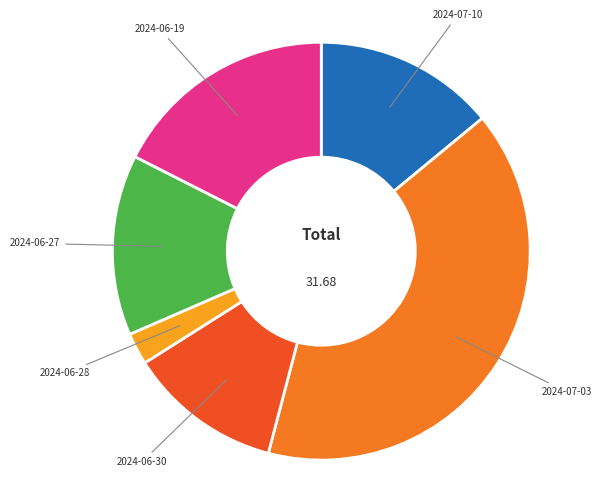

True or false: 2024-06-30 accounts for 12% of the total.

True